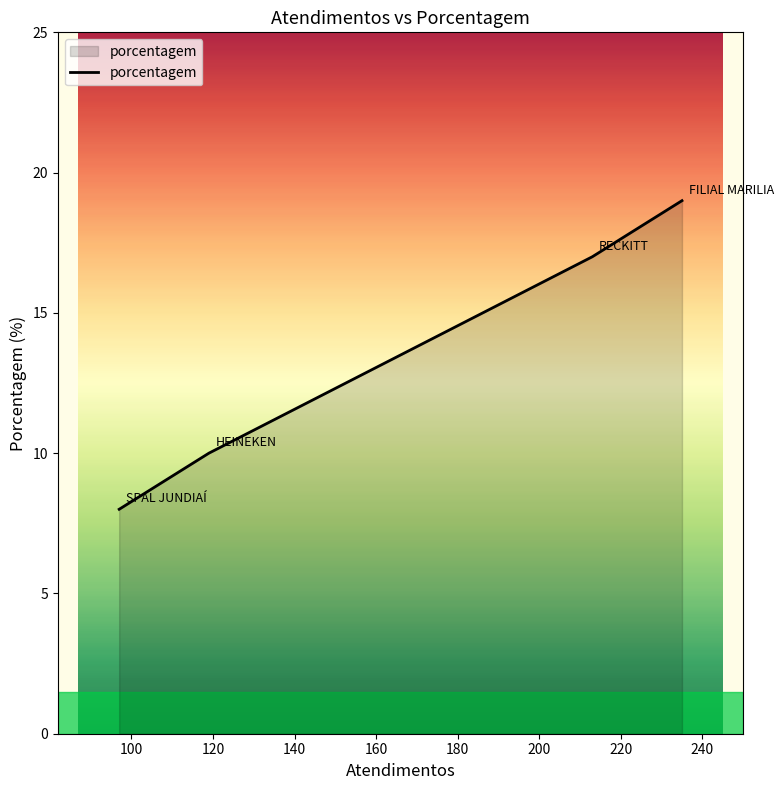

What is the difference between the second highest and second lowest values?

7